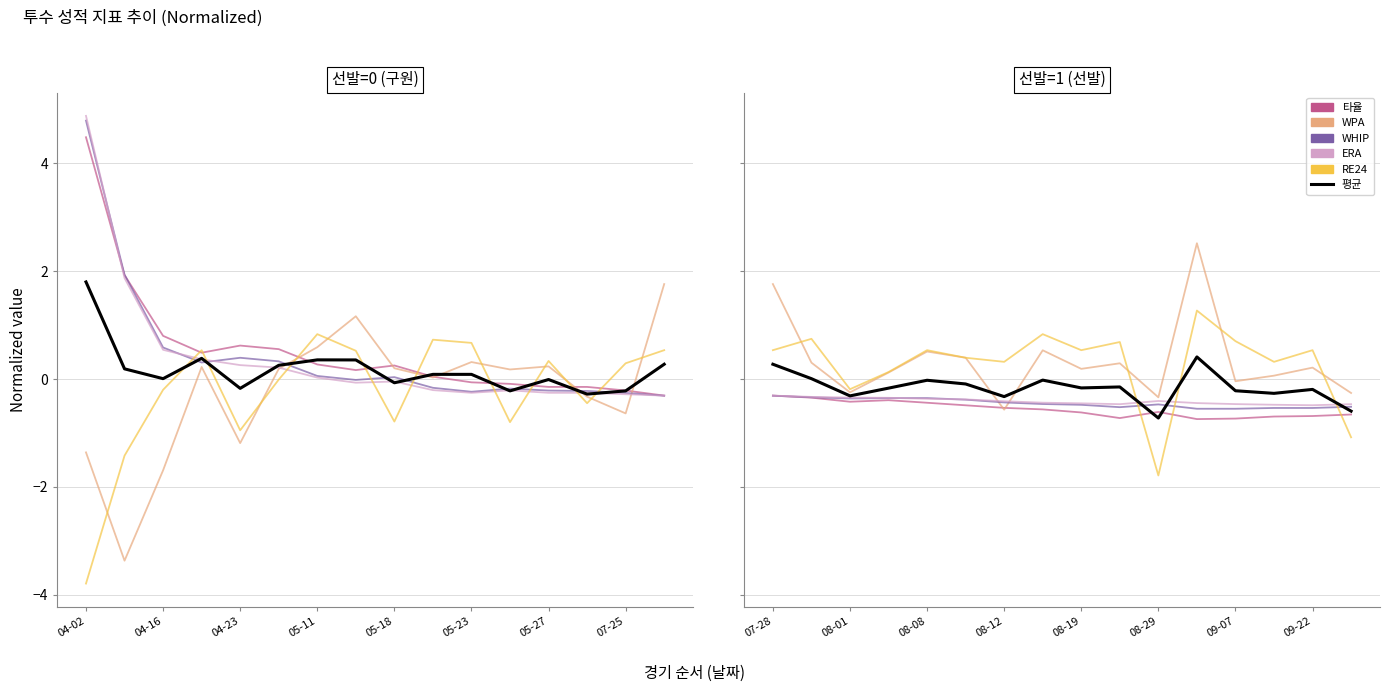

How many values in 평균 are below zero?

13